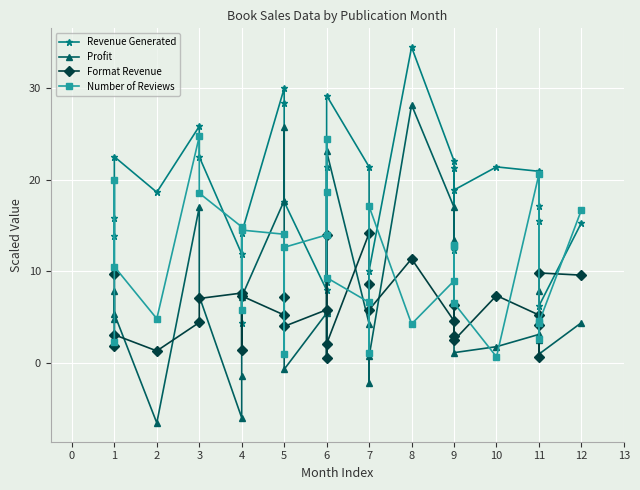

Count the number of data series in this chart.

4